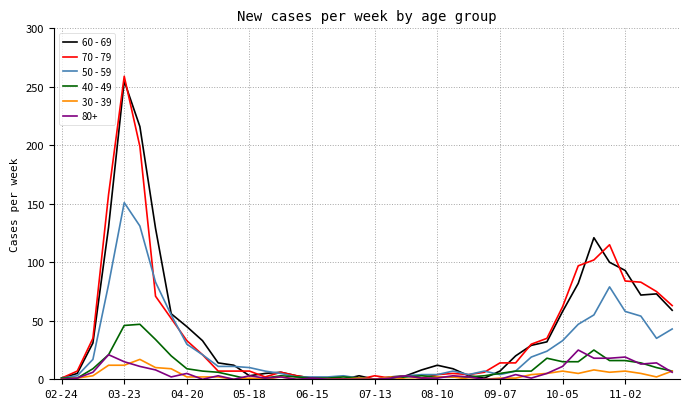

Which series has the widest spread of values?

70 - 79